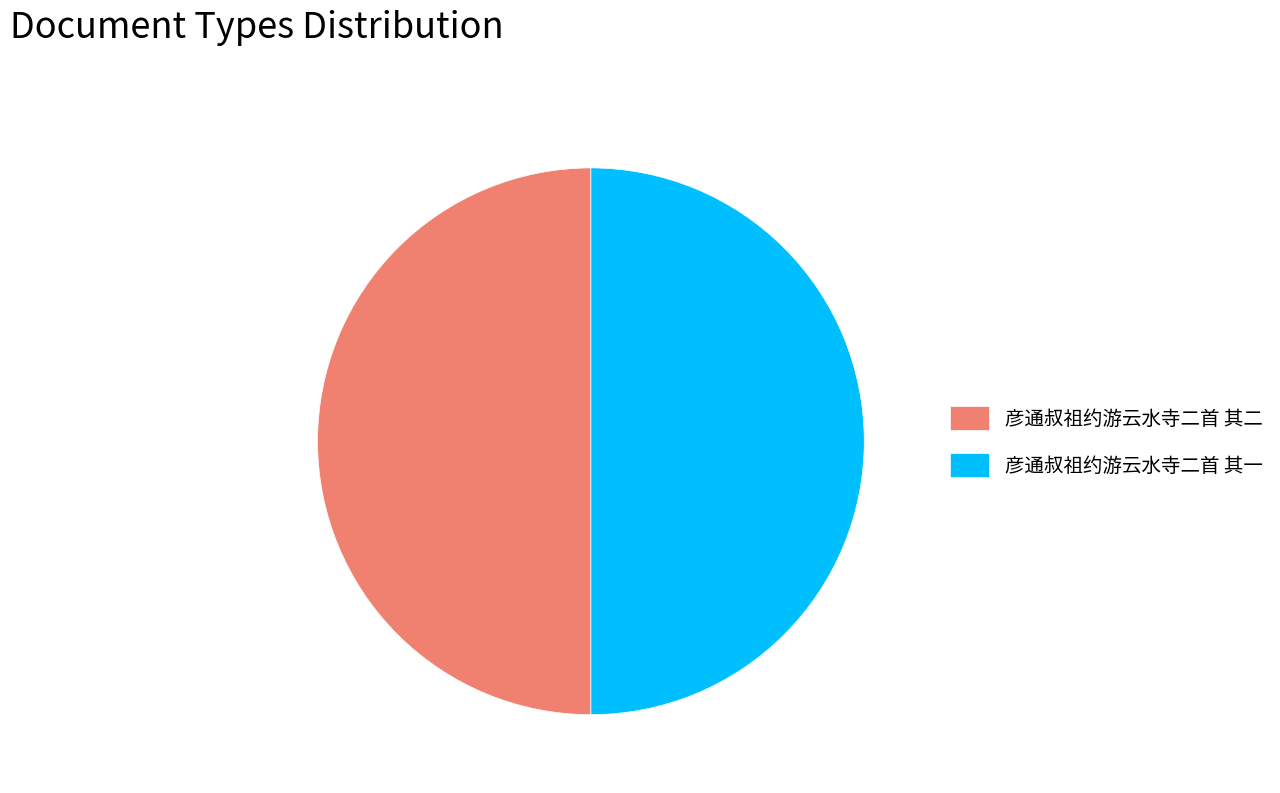

Is it true that 彦通叔祖约游云水寺二首 其一 is 50% of the pie?

True